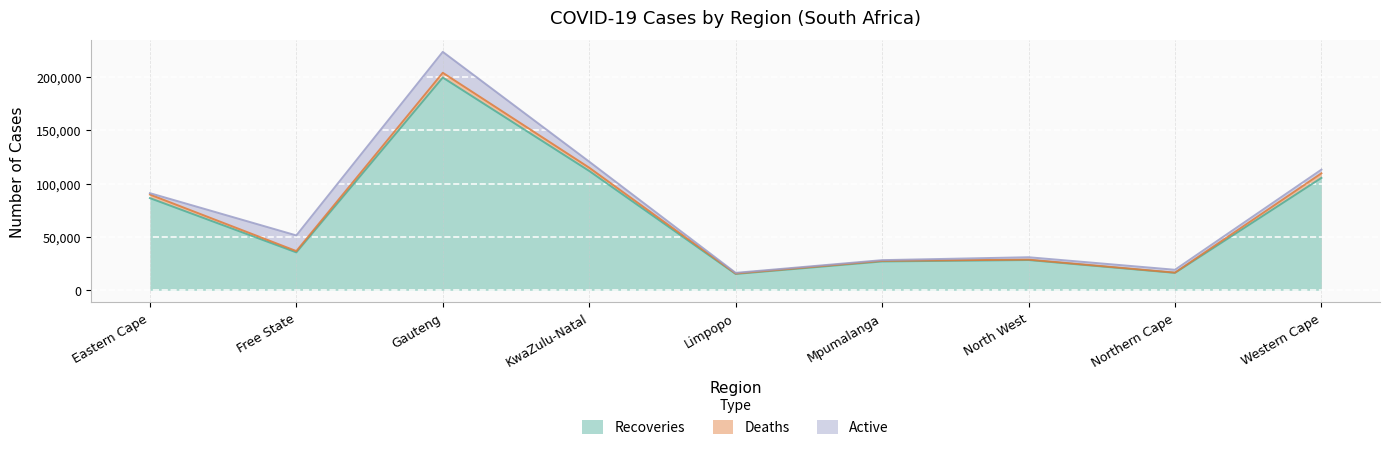

At how many categories does at least one series exceed 2937?

9